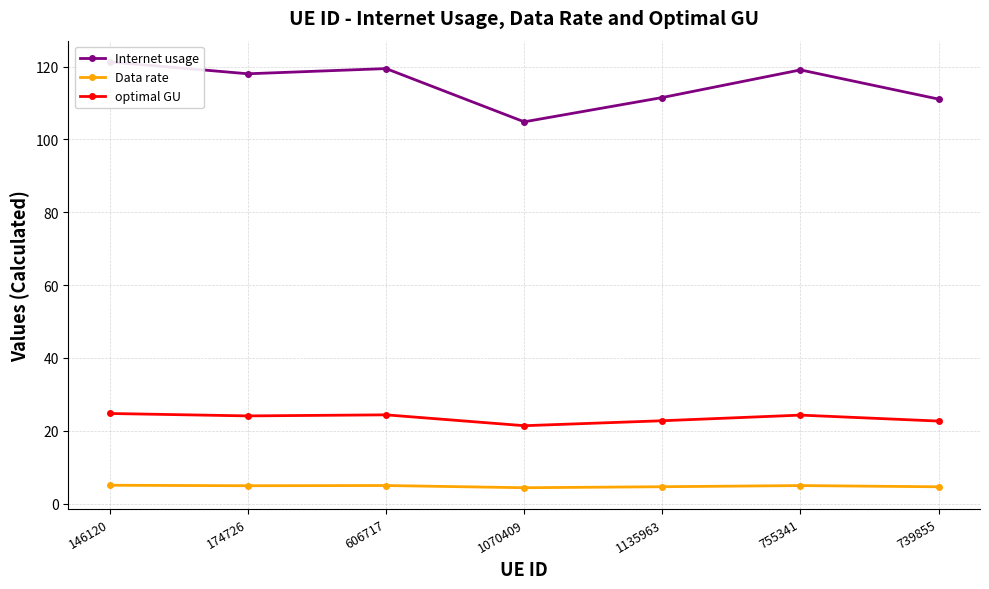

True or false: optimal GU has more than 0 points higher than both neighbors.

True